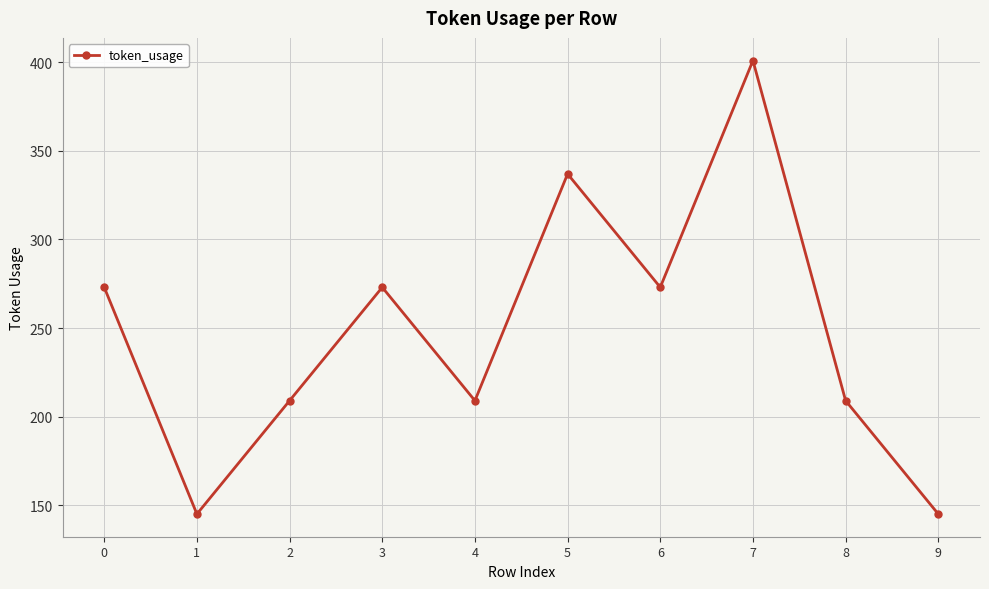

Read the value at 0, to the nearest 10.

270